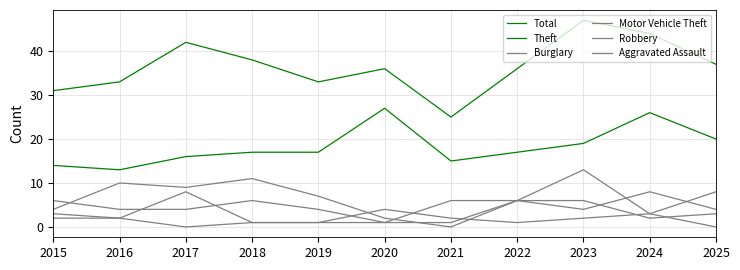

Does the chart have visible grid lines?

Yes